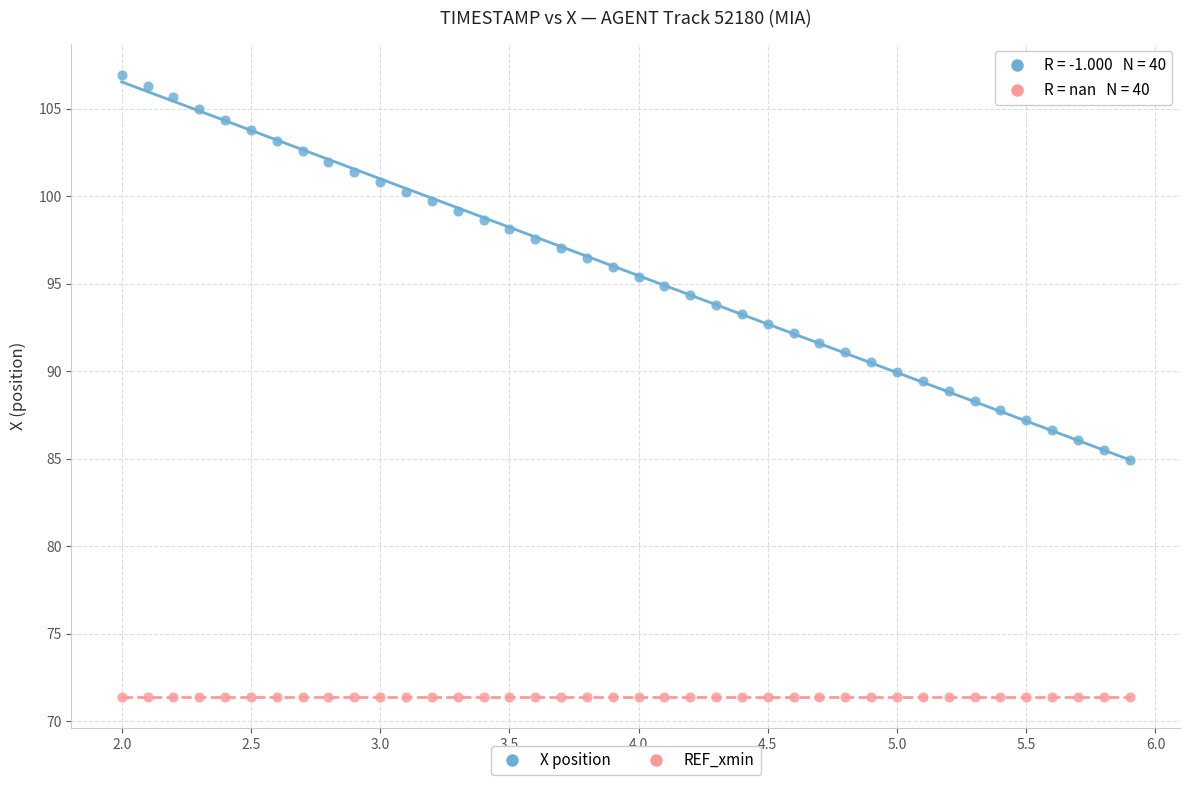

Count the number of points in this scatter plot.

80